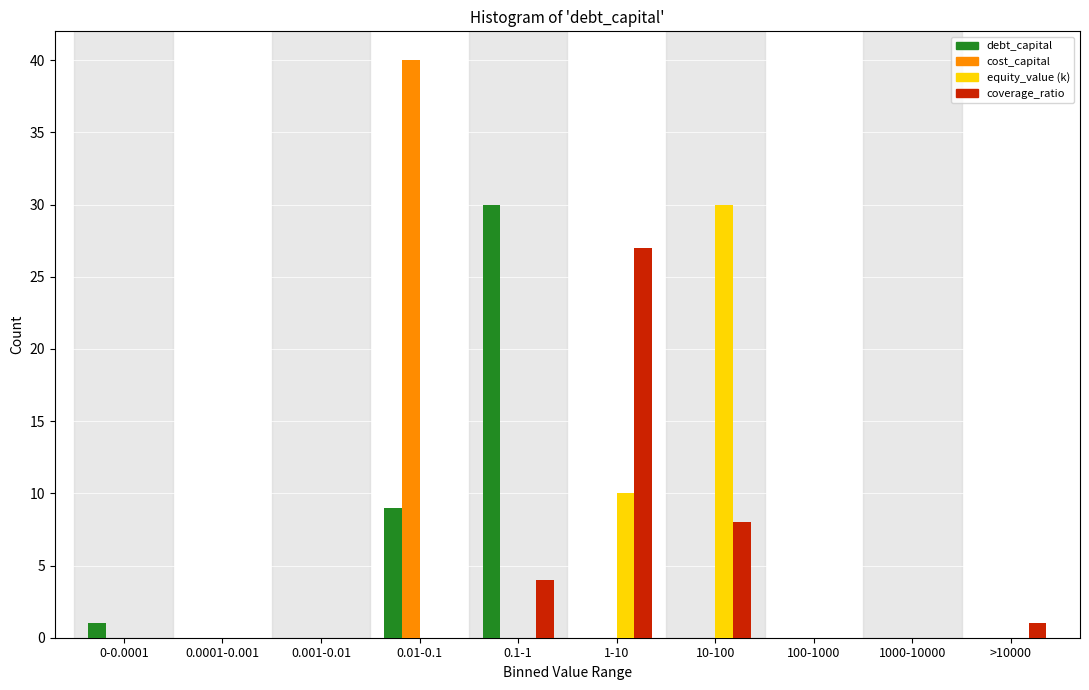

The equity_value (k) series shows 0 at >10000. True or false?

True